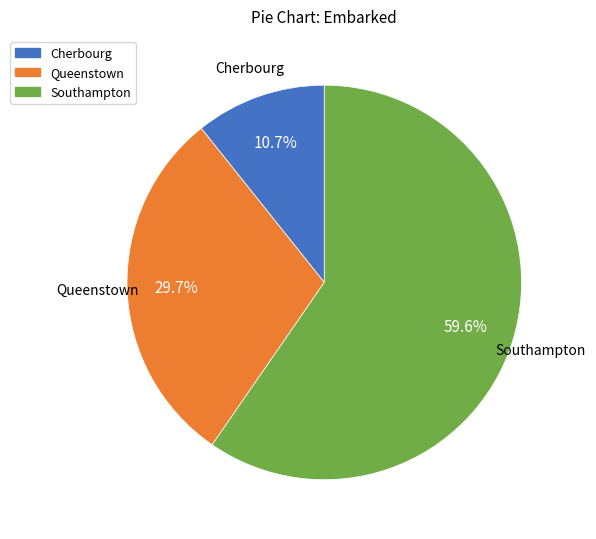

Is there a majority slice in this chart?

Yes